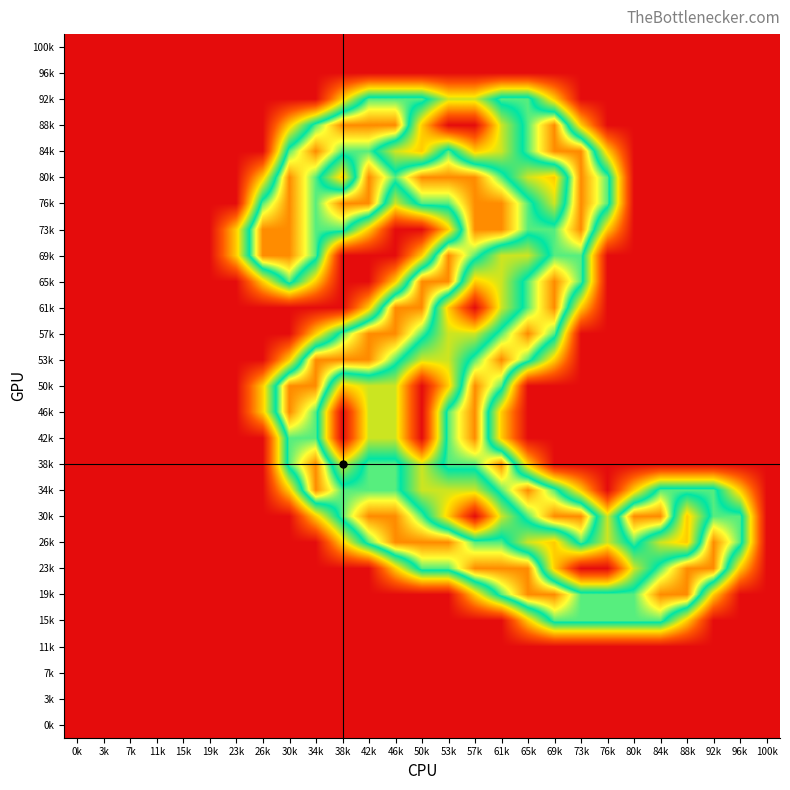

Reading left to right, extract all data points from this chart.

100k: 0k=0.0	3k=0.0	7k=0.0	11k=0.0	15k=0.0	19k=0.0	23k=0.0	26k=0.0	30k=0.0	34k=0.0	38k=0.0	42k=0.0	46k=0.0	50k=0.0	53k=0.0	57k=0.0	61k=0.0	65k=0.0	69k=0.0	73k=0.0	76k=0.0	80k=0.0	84k=0.0	88k=0.0	92k=0.0	96k=0.0	100k=0.0
96k: 0k=0.0	3k=0.0	7k=0.0	11k=0.0	15k=0.0	19k=0.0	23k=0.0	26k=0.0	30k=0.0	34k=0.0	38k=0.0	42k=0.0	46k=0.0	50k=0.0	53k=0.0	57k=0.0	61k=0.0	65k=0.0	69k=0.0	73k=0.0	76k=0.0	80k=0.0	84k=0.0	88k=0.0	92k=0.0	96k=0.0	100k=0.0
92k: 0k=0.0	3k=0.0	7k=0.0	11k=0.0	15k=0.0	19k=0.0	23k=0.0	26k=0.0	30k=0.0	34k=0.0	38k=0.8	42k=1.5	46k=1.5	50k=1.5	53k=1.0	57k=1.0	61k=1.5	65k=1.5	69k=0.8	73k=0.0	76k=0.0	80k=0.0	84k=0.0	88k=0.0	92k=0.0	96k=0.0	100k=0.0
88k: 0k=0.0	3k=0.0	7k=0.0	11k=0.0	15k=0.0	19k=0.0	23k=0.0	26k=0.0	30k=0.8	34k=1.5	38k=2.0	42k=2.0	46k=2.0	50k=0.8	53k=0.0	57k=0.0	61k=1.0	65k=1.5	69k=2.0	73k=0.8	76k=0.0	80k=0.0	84k=0.0	88k=0.0	92k=0.0	96k=0.0	100k=0.0
84k: 0k=0.0	3k=0.0	7k=0.0	11k=0.0	15k=0.0	19k=0.0	23k=0.0	26k=0.0	30k=1.5	34k=2.0	38k=1.5	42k=1.5	46k=1.0	50k=0.8	53k=1.5	57k=0.8	61k=1.0	65k=1.5	69k=2.0	73k=2.0	76k=0.8	80k=0.0	84k=0.0	88k=0.0	92k=0.0	96k=0.0	100k=0.0
80k: 0k=0.0	3k=0.0	7k=0.0	11k=0.0	15k=0.0	19k=0.0	23k=0.0	26k=0.8	30k=2.0	34k=1.5	38k=0.8	42k=2.0	46k=1.5	50k=2.0	53k=2.0	57k=2.0	61k=1.5	65k=1.0	69k=0.8	73k=2.0	76k=1.5	80k=0.0	84k=0.0	88k=0.0	92k=0.0	96k=0.0	100k=0.0
76k: 0k=0.0	3k=0.0	7k=0.0	11k=0.0	15k=0.0	19k=0.0	23k=0.0	26k=1.5	30k=2.0	34k=1.5	38k=2.0	42k=2.0	46k=1.0	50k=1.5	53k=1.5	57k=2.0	61k=2.0	65k=1.5	69k=1.0	73k=2.0	76k=1.5	80k=0.0	84k=0.0	88k=0.0	92k=0.0	96k=0.0	100k=0.0
73k: 0k=0.0	3k=0.0	7k=0.0	11k=0.0	15k=0.0	19k=0.0	23k=0.8	26k=2.0	30k=2.0	34k=1.5	38k=1.5	42k=0.8	46k=0.0	50k=0.0	53k=0.8	57k=2.0	61k=2.0	65k=1.5	69k=1.5	73k=2.0	76k=0.8	80k=0.0	84k=0.0	88k=0.0	92k=0.0	96k=0.0	100k=0.0
69k: 0k=0.0	3k=0.0	7k=0.0	11k=0.0	15k=0.0	19k=0.0	23k=0.8	26k=2.0	30k=2.0	34k=1.5	38k=0.0	42k=0.0	46k=0.0	50k=0.8	53k=2.0	57k=1.5	61k=1.0	65k=1.0	69k=1.5	73k=1.5	76k=0.0	80k=0.0	84k=0.0	88k=0.0	92k=0.0	96k=0.0	100k=0.0
65k: 0k=0.0	3k=0.0	7k=0.0	11k=0.0	15k=0.0	19k=0.0	23k=0.0	26k=0.8	30k=1.5	34k=0.8	38k=0.0	42k=0.0	46k=0.8	50k=2.0	53k=2.0	57k=0.8	61k=1.0	65k=1.5	69k=2.0	73k=1.5	76k=0.0	80k=0.0	84k=0.0	88k=0.0	92k=0.0	96k=0.0	100k=0.0
61k: 0k=0.0	3k=0.0	7k=0.0	11k=0.0	15k=0.0	19k=0.0	23k=0.0	26k=0.0	30k=0.0	34k=0.0	38k=0.0	42k=0.8	46k=2.0	50k=2.0	53k=0.8	57k=0.0	61k=1.0	65k=1.5	69k=2.0	73k=0.8	76k=0.0	80k=0.0	84k=0.0	88k=0.0	92k=0.0	96k=0.0	100k=0.0
57k: 0k=0.0	3k=0.0	7k=0.0	11k=0.0	15k=0.0	19k=0.0	23k=0.0	26k=0.0	30k=0.0	34k=0.8	38k=1.5	42k=2.0	46k=2.0	50k=1.5	53k=1.0	57k=1.0	61k=1.5	65k=2.0	69k=1.5	73k=0.0	76k=0.0	80k=0.0	84k=0.0	88k=0.0	92k=0.0	96k=0.0	100k=0.0
53k: 0k=0.0	3k=0.0	7k=0.0	11k=0.0	15k=0.0	19k=0.0	23k=0.0	26k=0.0	30k=0.8	34k=2.0	38k=2.0	42k=2.0	46k=1.5	50k=1.0	53k=1.0	57k=1.5	61k=2.0	65k=1.5	69k=0.8	73k=0.0	76k=0.0	80k=0.0	84k=0.0	88k=0.0	92k=0.0	96k=0.0	100k=0.0
50k: 0k=0.0	3k=0.0	7k=0.0	11k=0.0	15k=0.0	19k=0.0	23k=0.0	26k=0.8	30k=2.0	34k=2.0	38k=0.8	42k=1.0	46k=1.0	50k=0.0	53k=0.8	57k=2.0	61k=1.5	65k=0.0	69k=0.0	73k=0.0	76k=0.0	80k=0.0	84k=0.0	88k=0.0	92k=0.0	96k=0.0	100k=0.0
46k: 0k=0.0	3k=0.0	7k=0.0	11k=0.0	15k=0.0	19k=0.0	23k=0.0	26k=0.8	30k=2.0	34k=1.5	38k=0.0	42k=1.0	46k=1.0	50k=0.0	53k=1.5	57k=2.0	61k=0.8	65k=0.0	69k=0.0	73k=0.0	76k=0.0	80k=0.0	84k=0.0	88k=0.0	92k=0.0	96k=0.0	100k=0.0
42k: 0k=0.0	3k=0.0	7k=0.0	11k=0.0	15k=0.0	19k=0.0	23k=0.0	26k=0.0	30k=1.5	34k=1.5	38k=0.0	42k=1.0	46k=1.0	50k=0.0	53k=1.5	57k=2.0	61k=0.8	65k=0.0	69k=0.0	73k=0.0	76k=0.0	80k=0.0	84k=0.0	88k=0.0	92k=0.0	96k=0.0	100k=0.0
38k: 0k=0.0	3k=0.0	7k=0.0	11k=0.0	15k=0.0	19k=0.0	23k=0.0	26k=0.0	30k=1.5	34k=2.0	38k=1.0	42k=1.5	46k=1.5	50k=1.0	53k=1.5	57k=1.5	61k=2.0	65k=0.8	69k=0.0	73k=0.0	76k=0.0	80k=0.0	84k=0.0	88k=0.0	92k=0.0	96k=0.0	100k=0.0
34k: 0k=0.0	3k=0.0	7k=0.0	11k=0.0	15k=0.0	19k=0.0	23k=0.0	26k=0.0	30k=0.8	34k=2.0	38k=1.5	42k=1.5	46k=1.5	50k=1.0	53k=1.0	57k=1.0	61k=1.5	65k=2.0	69k=1.5	73k=0.8	76k=0.0	80k=0.8	84k=1.5	88k=1.5	92k=1.5	96k=0.8	100k=0.0
30k: 0k=0.0	3k=0.0	7k=0.0	11k=0.0	15k=0.0	19k=0.0	23k=0.0	26k=0.0	30k=0.0	34k=0.8	38k=1.5	42k=2.0	46k=2.0	50k=1.5	53k=0.8	57k=0.0	61k=1.0	65k=1.5	69k=2.0	73k=2.0	76k=1.0	80k=2.0	84k=2.0	88k=0.8	92k=1.5	96k=1.5	100k=0.0
26k: 0k=0.0	3k=0.0	7k=0.0	11k=0.0	15k=0.0	19k=0.0	23k=0.0	26k=0.0	30k=0.0	34k=0.0	38k=0.8	42k=1.5	46k=2.0	50k=2.0	53k=2.0	57k=1.5	61k=1.5	65k=1.0	69k=0.8	73k=1.5	76k=1.0	80k=1.5	84k=1.0	88k=0.8	92k=2.0	96k=1.5	100k=0.0
23k: 0k=0.0	3k=0.0	7k=0.0	11k=0.0	15k=0.0	19k=0.0	23k=0.0	26k=0.0	30k=0.0	34k=0.0	38k=0.0	42k=0.0	46k=0.8	50k=1.5	53k=1.5	57k=2.0	61k=2.0	65k=2.0	69k=0.8	73k=0.0	76k=0.0	80k=1.0	84k=1.5	88k=2.0	92k=2.0	96k=0.8	100k=0.0
19k: 0k=0.0	3k=0.0	7k=0.0	11k=0.0	15k=0.0	19k=0.0	23k=0.0	26k=0.0	30k=0.0	34k=0.0	38k=0.0	42k=0.0	46k=0.0	50k=0.0	53k=0.0	57k=0.8	61k=1.5	65k=2.0	69k=2.0	73k=1.5	76k=1.5	80k=1.5	84k=2.0	88k=2.0	92k=0.8	96k=0.0	100k=0.0
15k: 0k=0.0	3k=0.0	7k=0.0	11k=0.0	15k=0.0	19k=0.0	23k=0.0	26k=0.0	30k=0.0	34k=0.0	38k=0.0	42k=0.0	46k=0.0	50k=0.0	53k=0.0	57k=0.0	61k=0.0	65k=0.8	69k=1.5	73k=1.5	76k=1.5	80k=1.5	84k=1.5	88k=0.8	92k=0.0	96k=0.0	100k=0.0
11k: 0k=0.0	3k=0.0	7k=0.0	11k=0.0	15k=0.0	19k=0.0	23k=0.0	26k=0.0	30k=0.0	34k=0.0	38k=0.0	42k=0.0	46k=0.0	50k=0.0	53k=0.0	57k=0.0	61k=0.0	65k=0.0	69k=0.0	73k=0.0	76k=0.0	80k=0.0	84k=0.0	88k=0.0	92k=0.0	96k=0.0	100k=0.0
7k: 0k=0.0	3k=0.0	7k=0.0	11k=0.0	15k=0.0	19k=0.0	23k=0.0	26k=0.0	30k=0.0	34k=0.0	38k=0.0	42k=0.0	46k=0.0	50k=0.0	53k=0.0	57k=0.0	61k=0.0	65k=0.0	69k=0.0	73k=0.0	76k=0.0	80k=0.0	84k=0.0	88k=0.0	92k=0.0	96k=0.0	100k=0.0
3k: 0k=0.0	3k=0.0	7k=0.0	11k=0.0	15k=0.0	19k=0.0	23k=0.0	26k=0.0	30k=0.0	34k=0.0	38k=0.0	42k=0.0	46k=0.0	50k=0.0	53k=0.0	57k=0.0	61k=0.0	65k=0.0	69k=0.0	73k=0.0	76k=0.0	80k=0.0	84k=0.0	88k=0.0	92k=0.0	96k=0.0	100k=0.0
0k: 0k=0.0	3k=0.0	7k=0.0	11k=0.0	15k=0.0	19k=0.0	23k=0.0	26k=0.0	30k=0.0	34k=0.0	38k=0.0	42k=0.0	46k=0.0	50k=0.0	53k=0.0	57k=0.0	61k=0.0	65k=0.0	69k=0.0	73k=0.0	76k=0.0	80k=0.0	84k=0.0	88k=0.0	92k=0.0	96k=0.0	100k=0.0